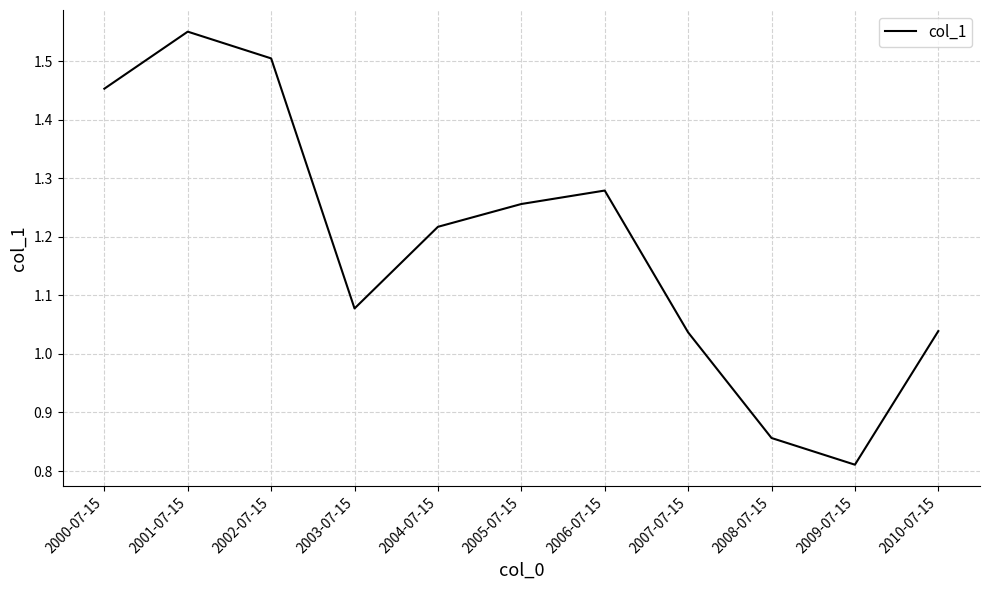

The chart shows a value of 0.3 at 2010-07-15. True or false?

False